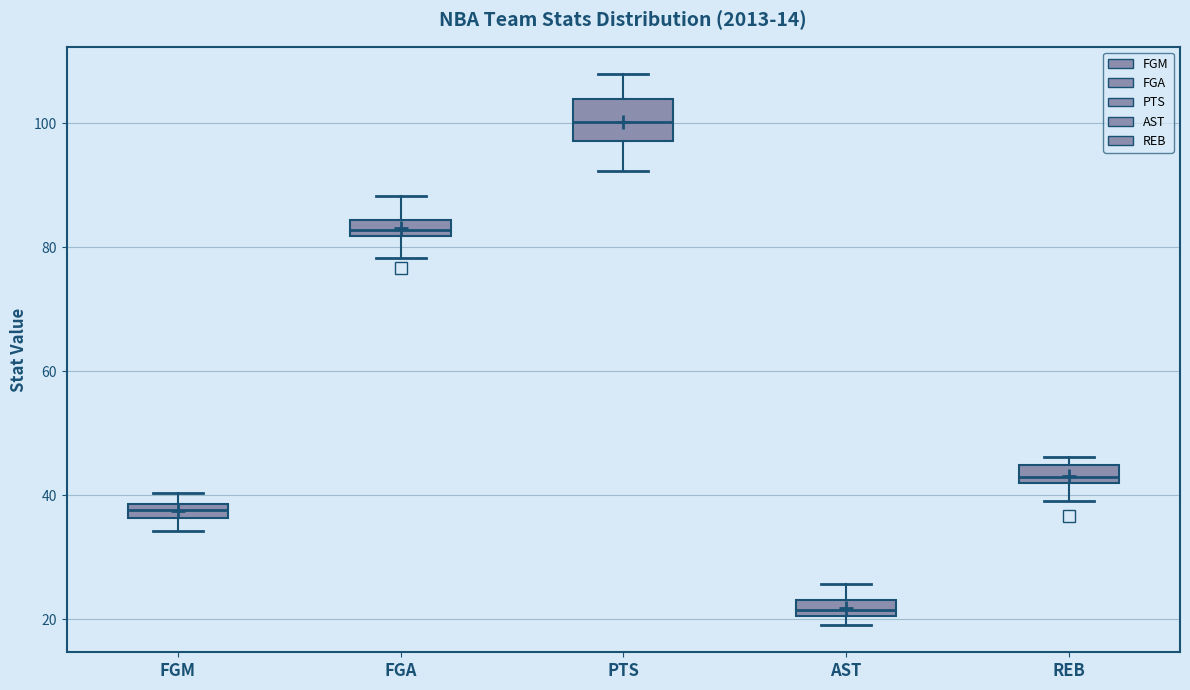

Which box is the tallest, from its lower edge to its upper edge?

PTS